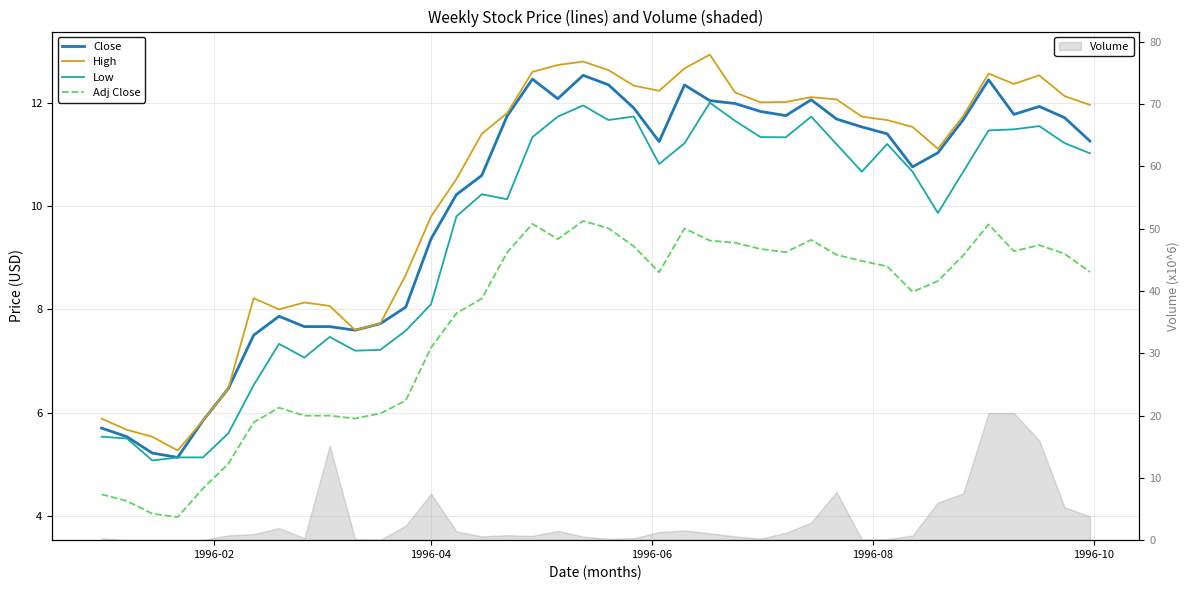

Rank the series at 1996-04 from highest to lowest value.

High, Close, Low, Adj Close